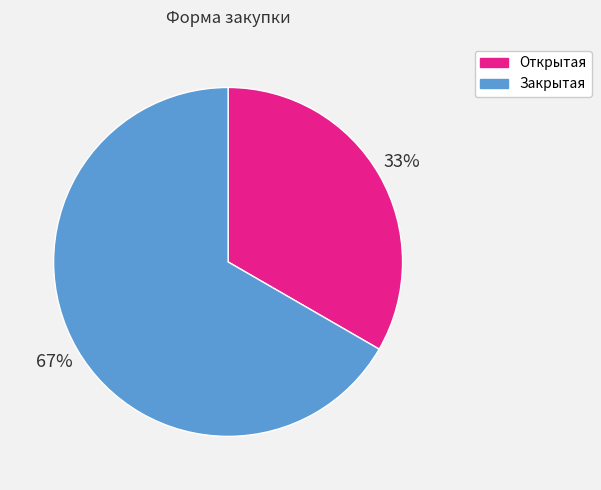

True or false: Открытая accounts for 33% of the total.

True